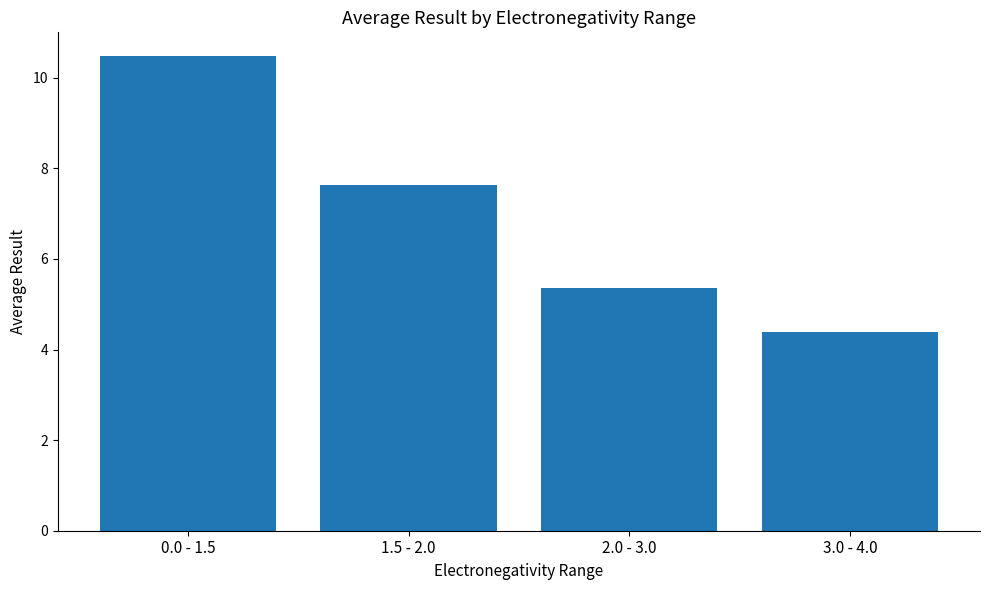

What is the change in value from 2.0 - 3.0 to 3.0 - 4.0?

-1.0